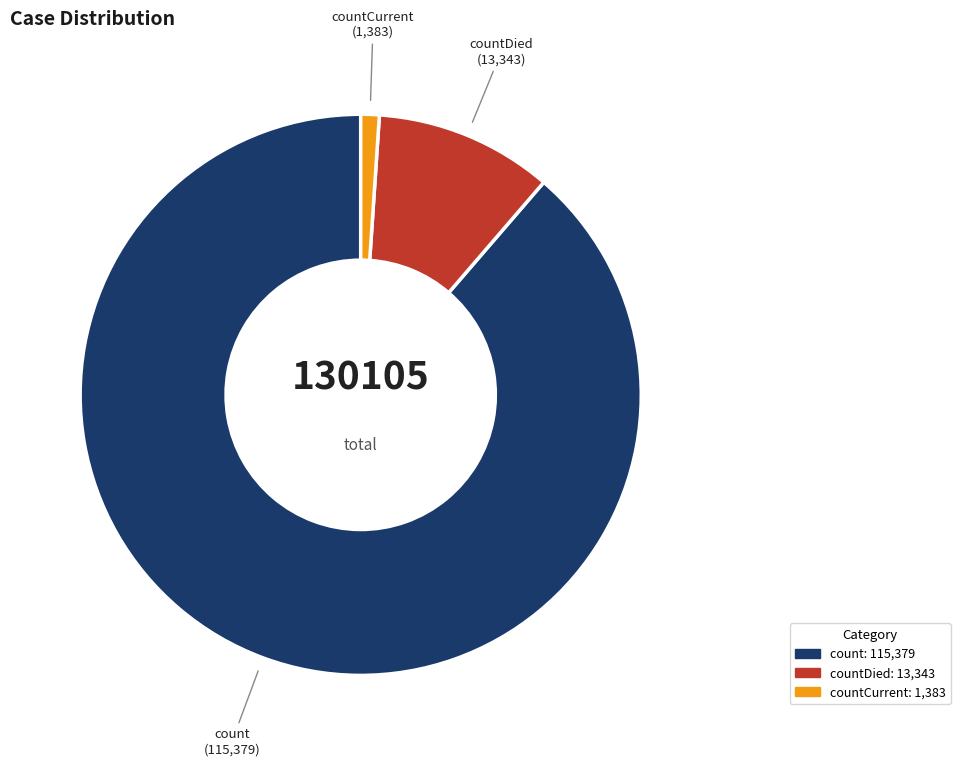

Count the number of slices in the pie.

3